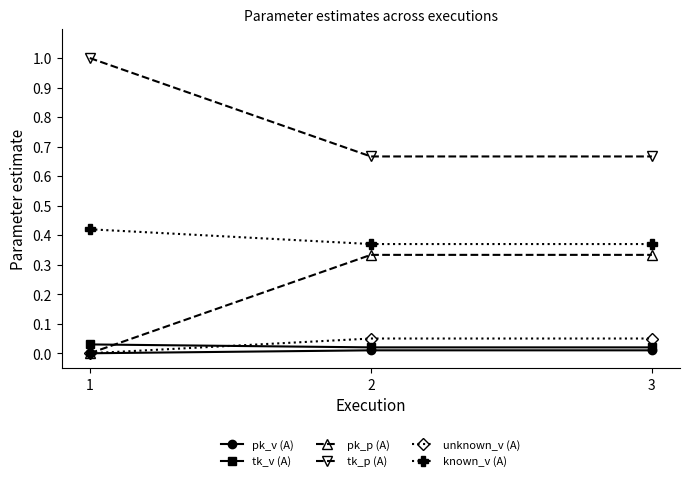

What is the difference between the highest and lowest values at 1?

1.0